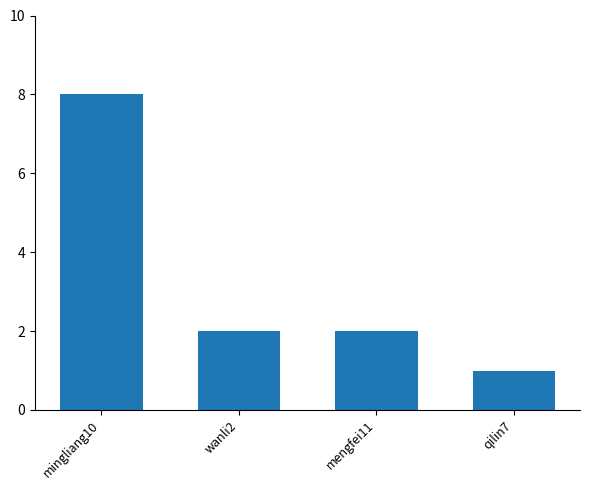

Between mingliang10 and qilin7, which is larger?

mingliang10